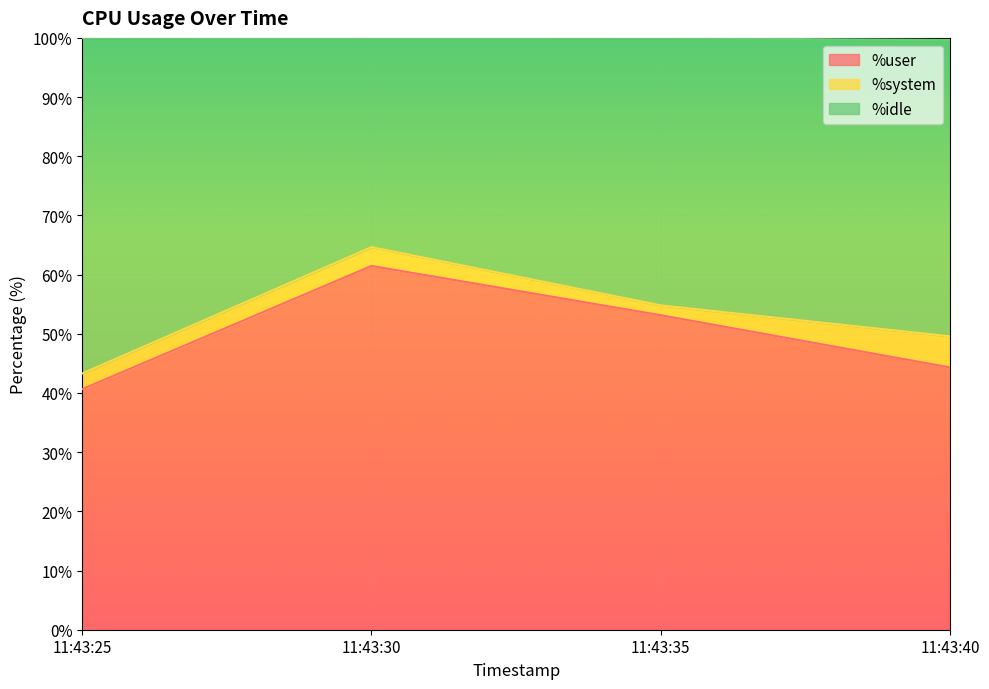

What is the approximate value of %idle at 11:43:40?

49.6